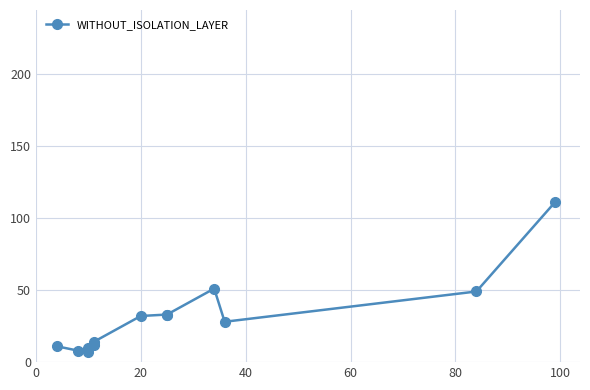

How many lines are shown in the chart?

1